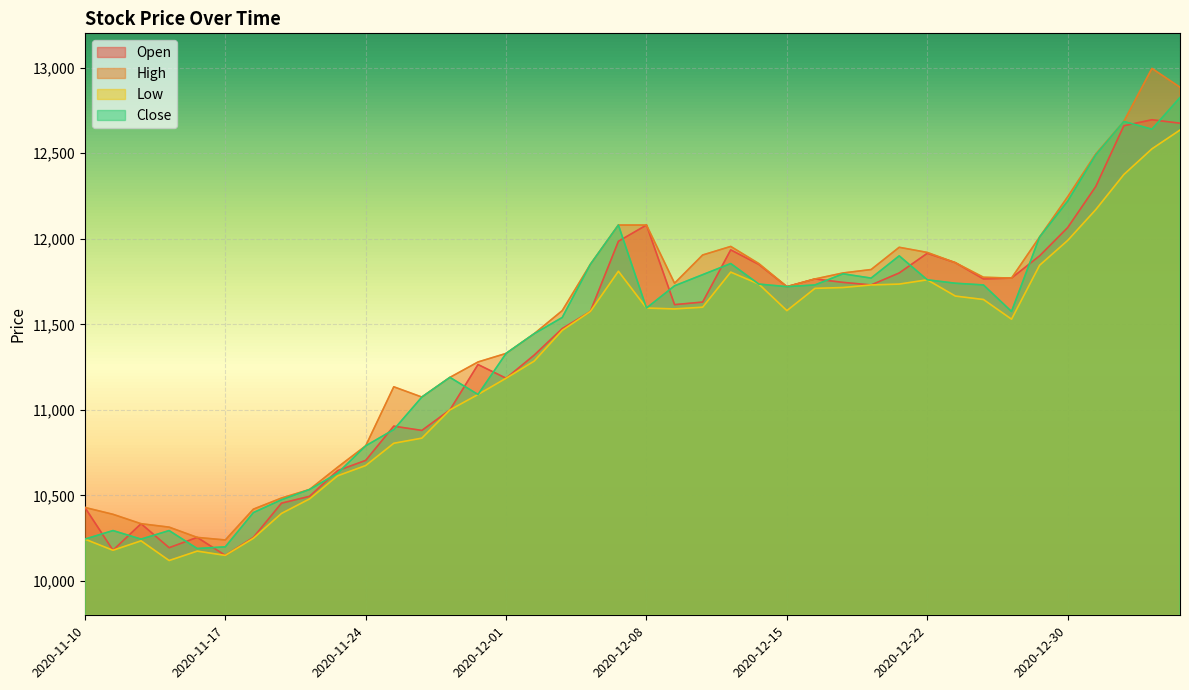

The Low series shows 15370 at 2020-12-09. True or false?

False